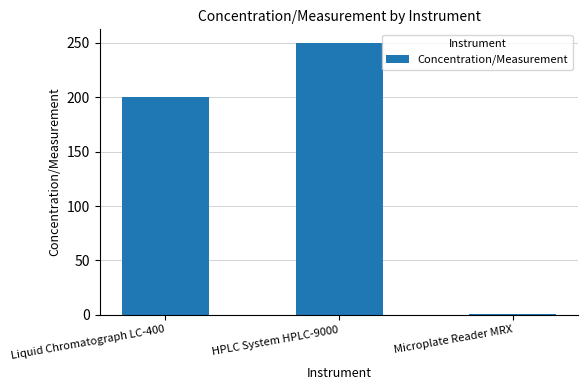

What is the difference between the maximum and second lowest values?

50.0